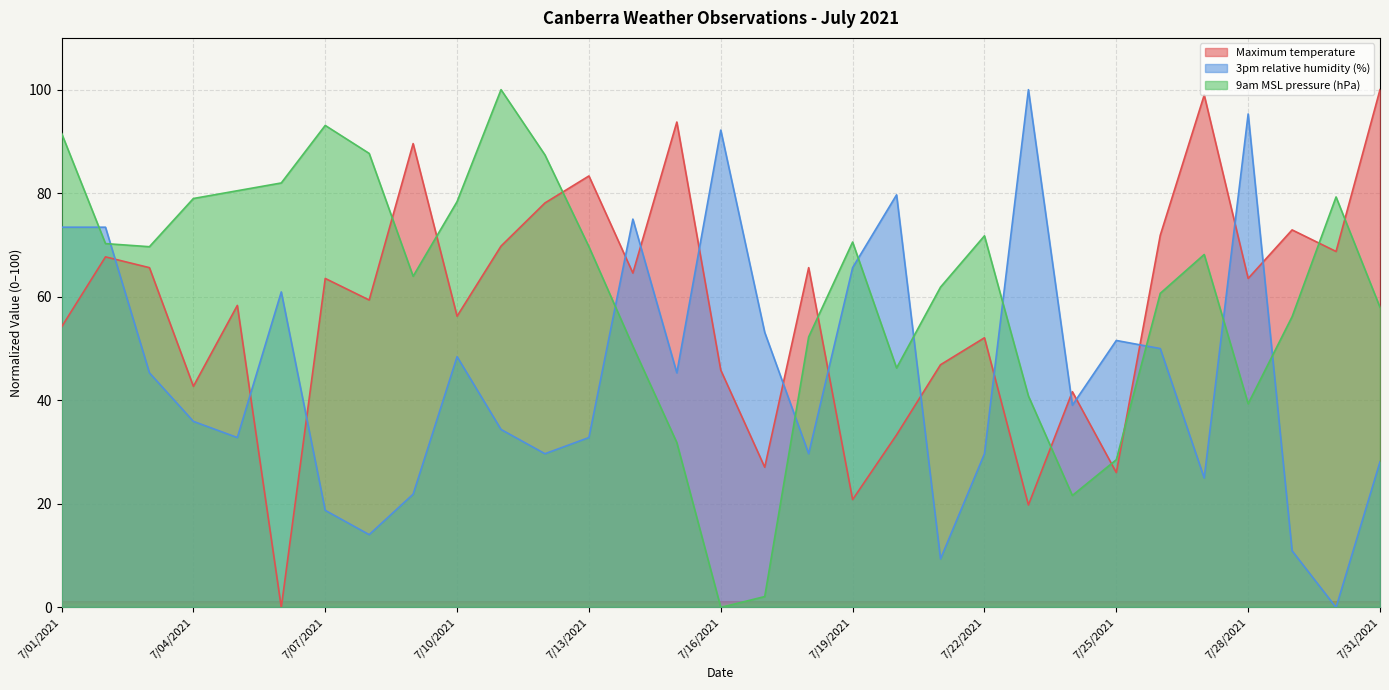

Which series changed the most between 7/12/2021 and 7/14/2021?

3pm relative humidity (%)